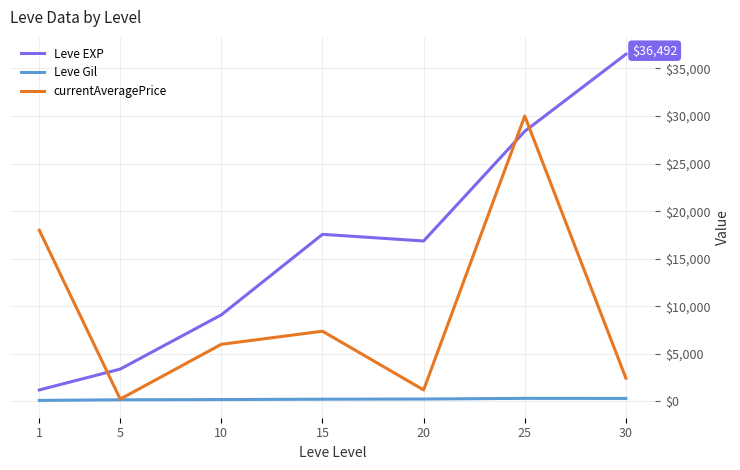

The value of currentAveragePrice at 10 is 2109.2. True or false?

False